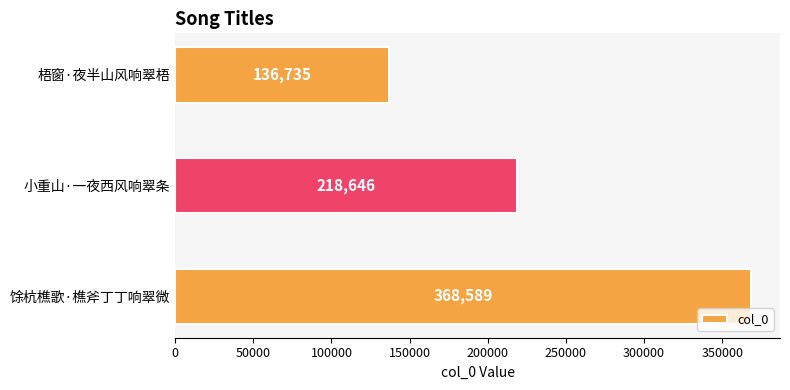

What is the difference between the maximum and minimum values?

231854